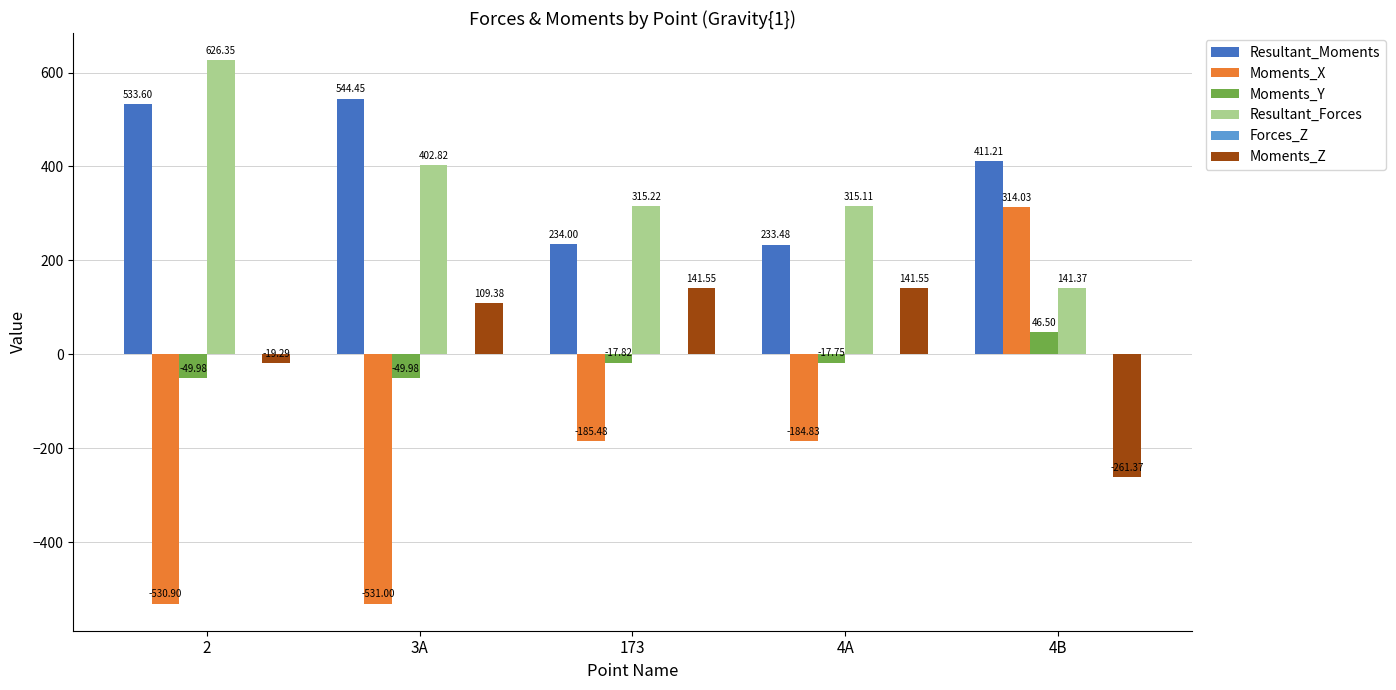

Which series changed the most between 4A and 4B?

Moments_X